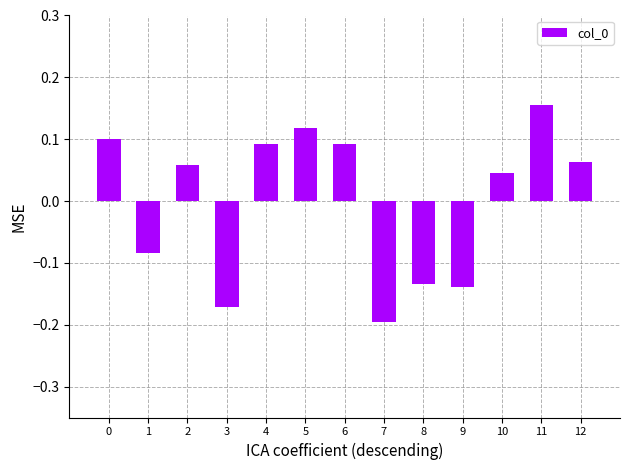

How many data points are less than 0?

5